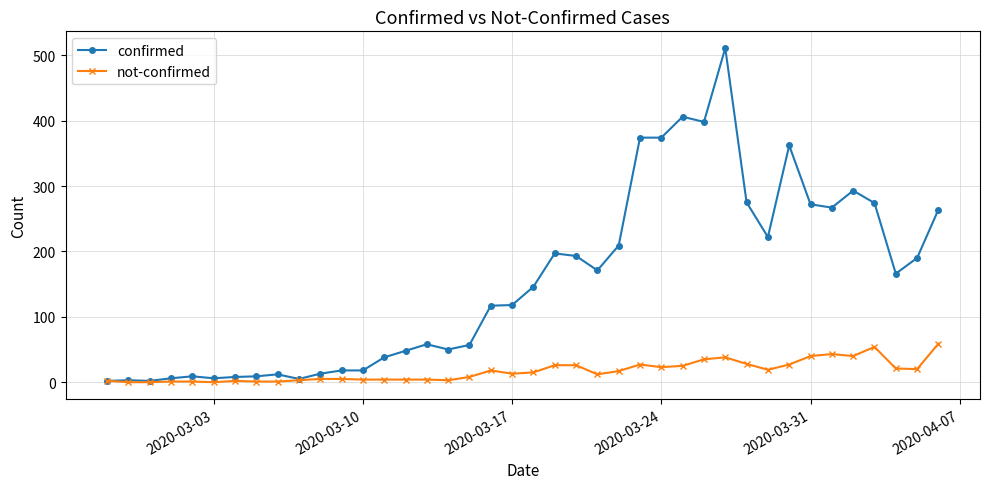

What is the difference between the maximum and minimum values in the not-confirmed series?

59